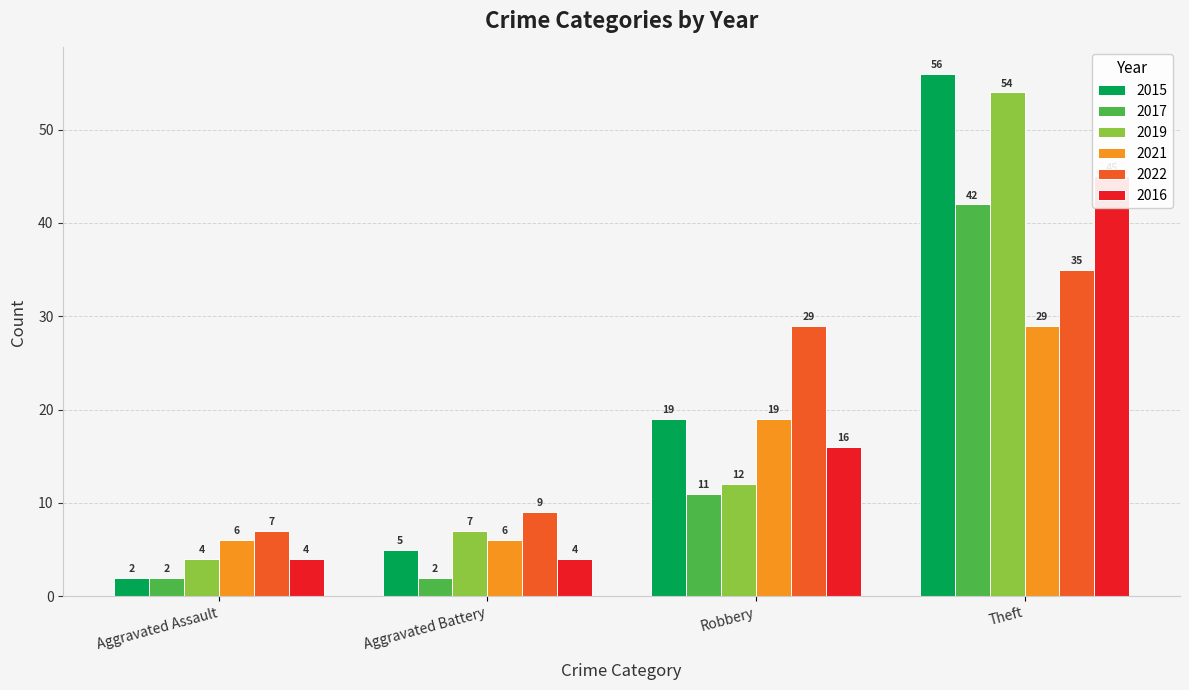

Rank the series by their maximum value, from lowest to highest.

2021, 2022, 2017, 2016, 2019, 2015